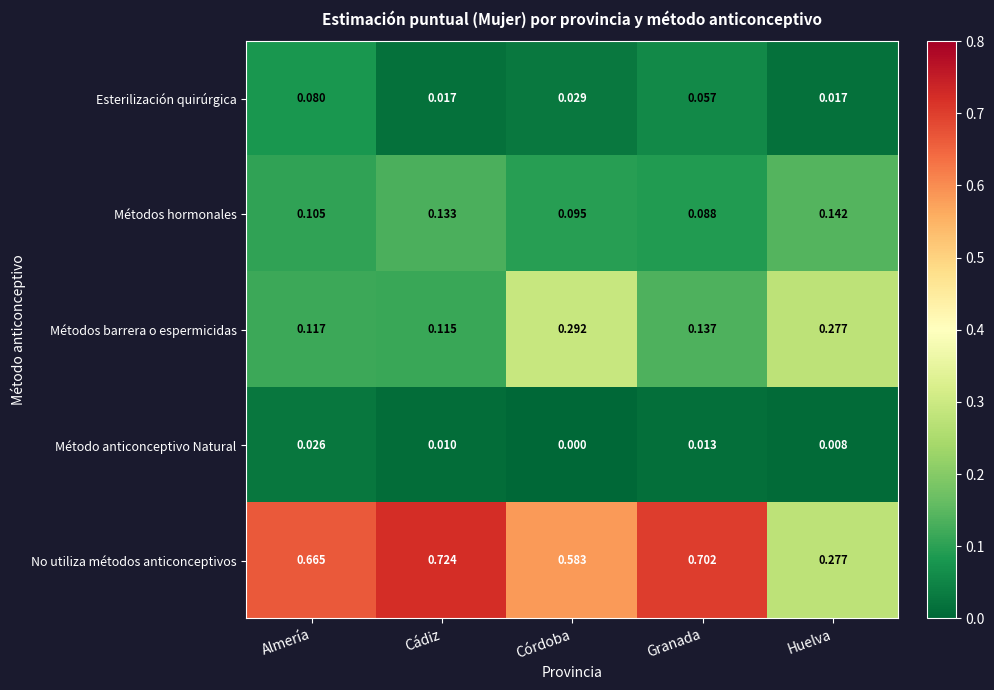

Rank the series by their maximum value, from lowest to highest.

Método anticonceptivo Natural, Esterilización quirúrgica, Métodos hormonales, Métodos barrera o espermicidas, No utiliza métodos anticonceptivos